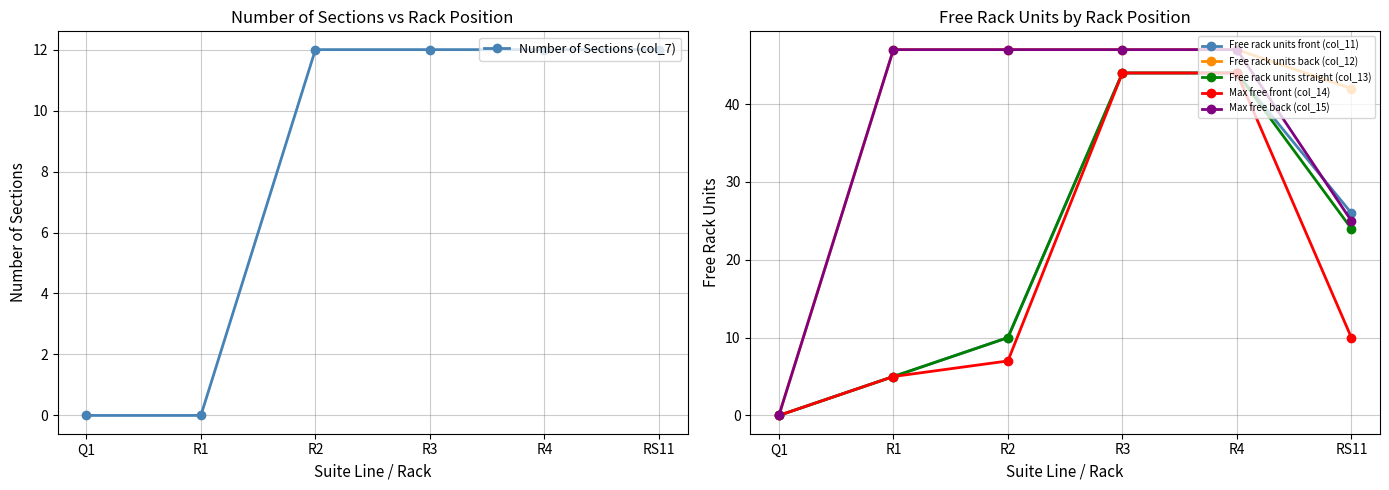

True or false: Max free front (col_14) has more than 2 interior local peaks.

False